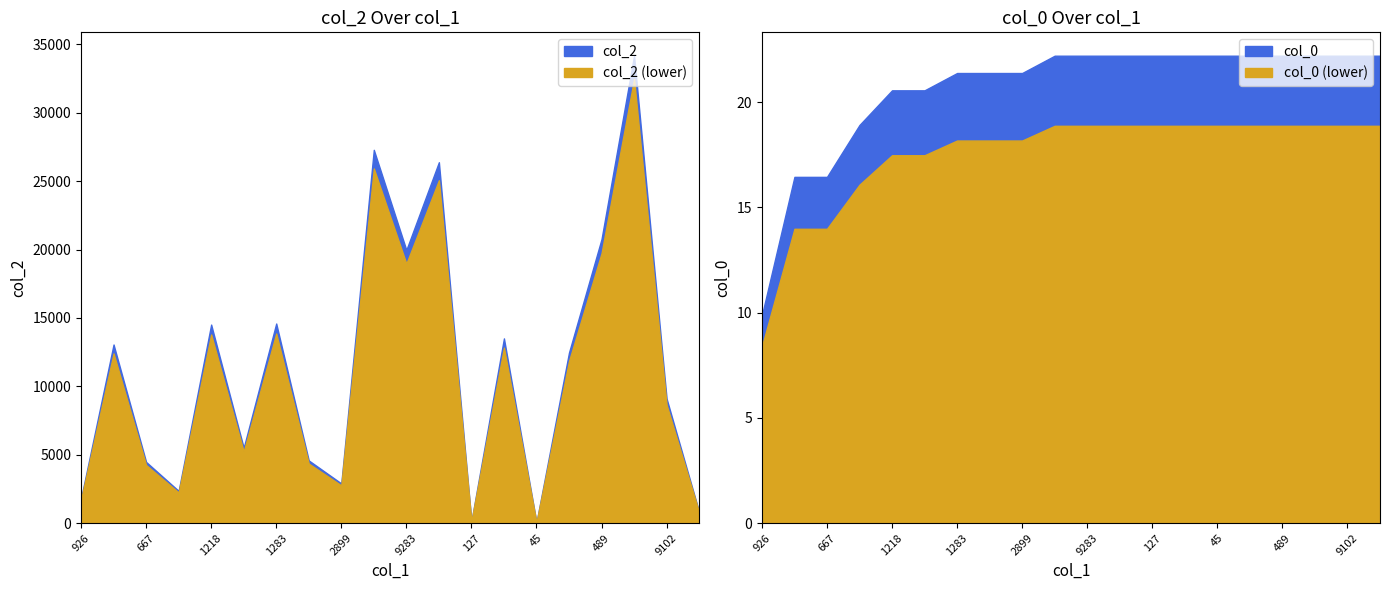

True or false: col_2 and col_0 cross at least once.

False